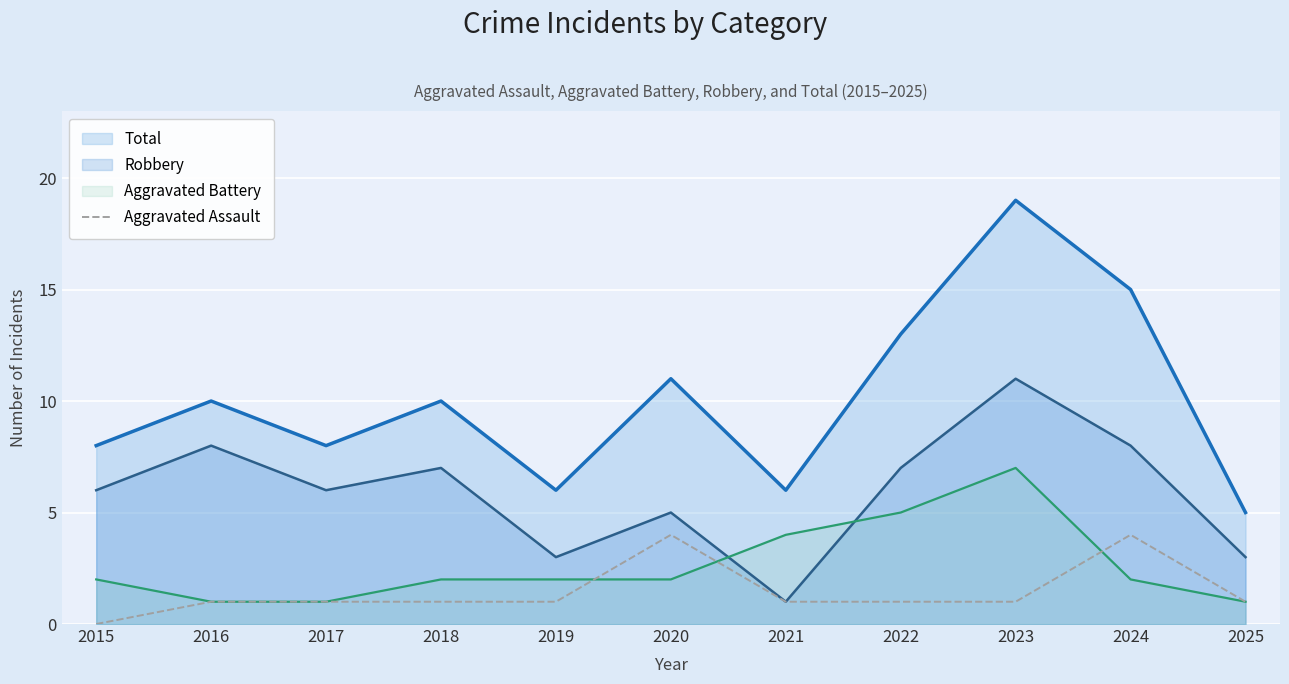

What is the difference between the highest and lowest values at 2015?

8